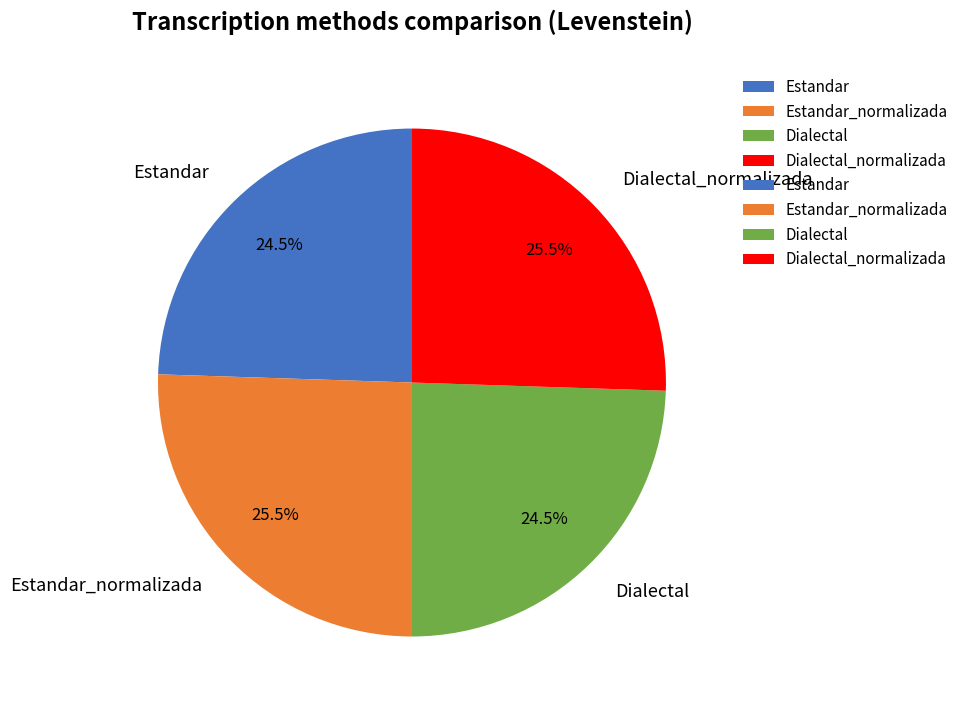

Combined, what portion of the pie is Estandar_normalizada and Estandar?

50.0%